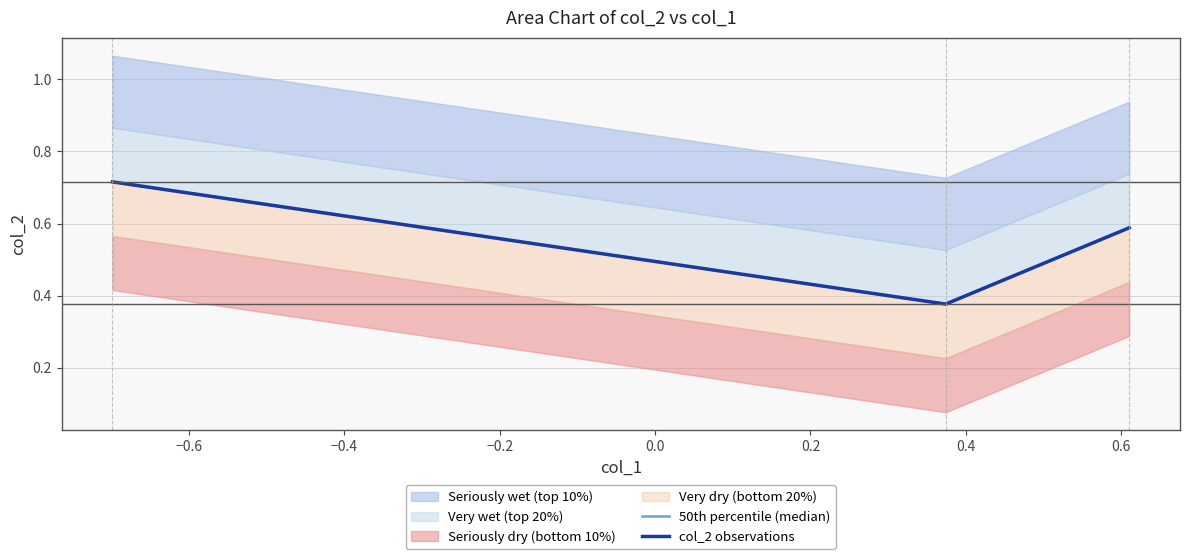

What is the sum of all 50th percentile (median) values?

1.7